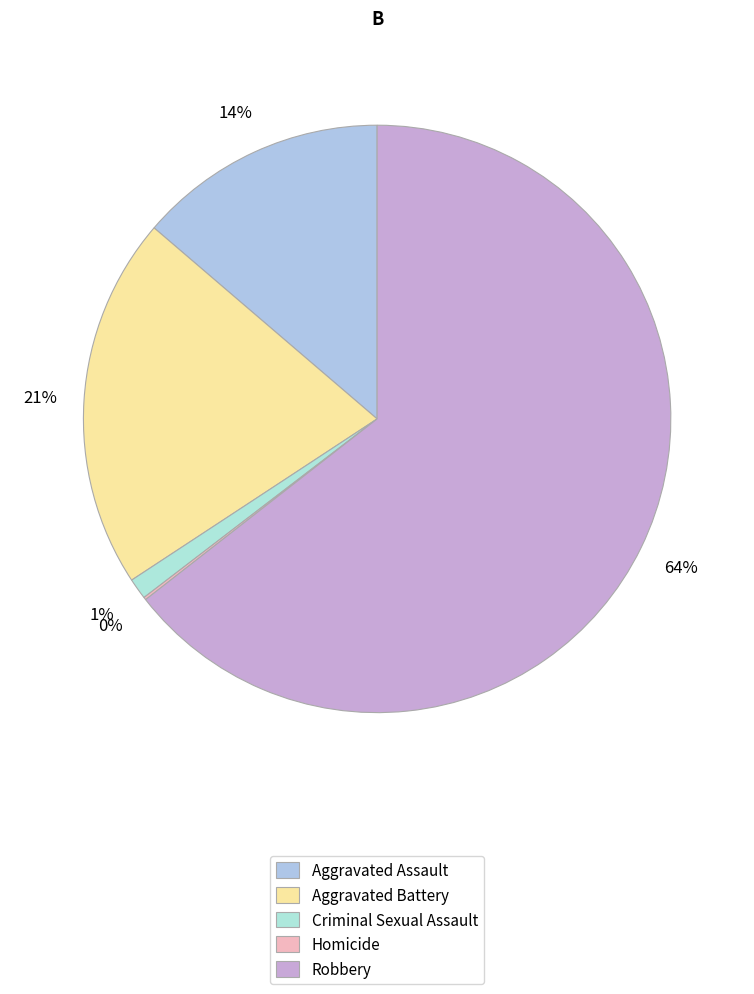

What is the smallest slice in the pie chart?

Homicide